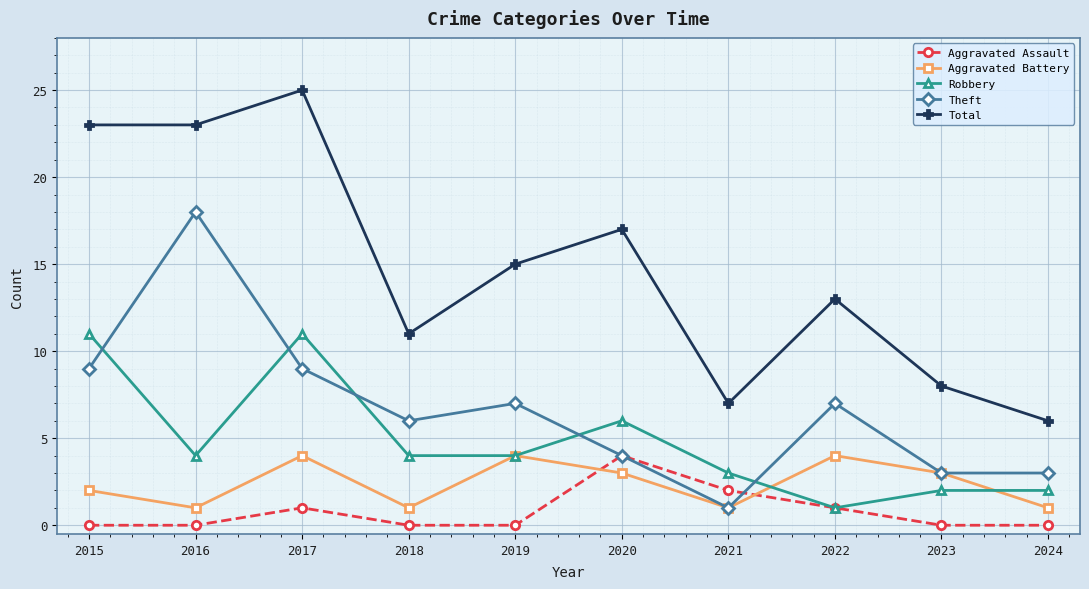

At which label does Robbery reach its minimum?

2022